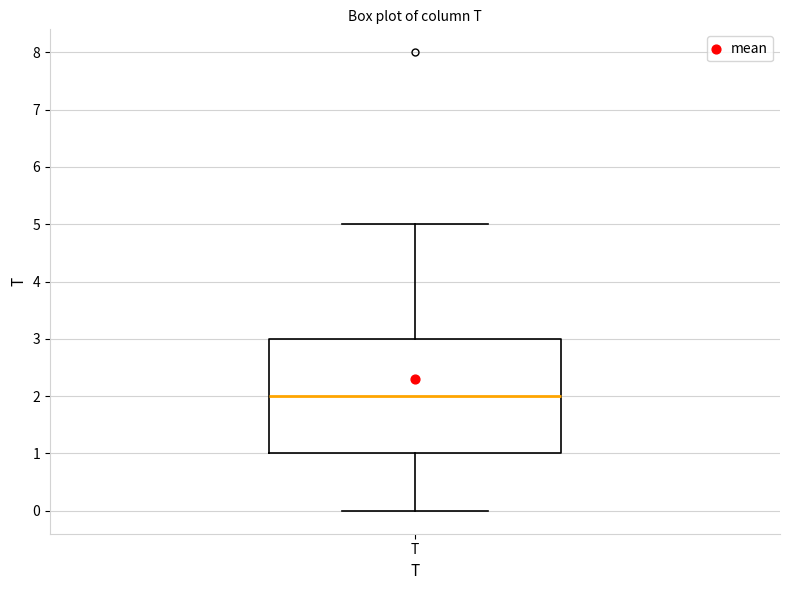

Read this box plot against the y-axis: the position of the median line, the range covered by the box, and the ends of both whiskers. The values are not printed on the chart, so give them approximately, as read against the axis.

median 2, box 1 to 3, whiskers 0 to 5